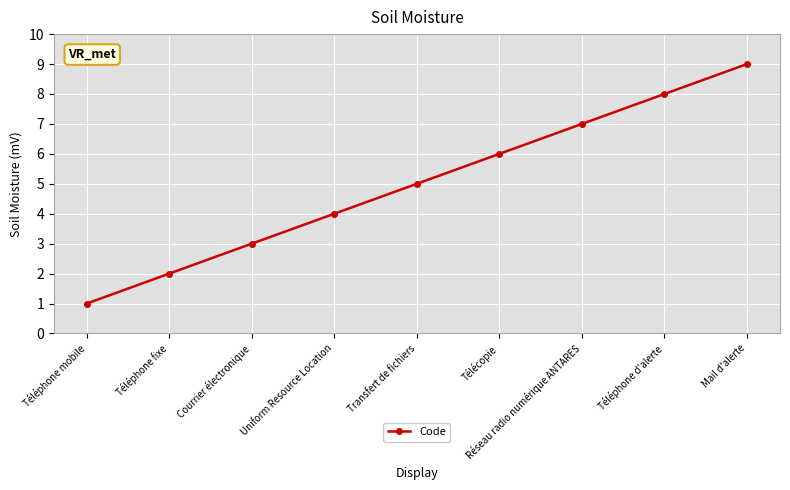

What is the difference between the maximum and minimum values?

8